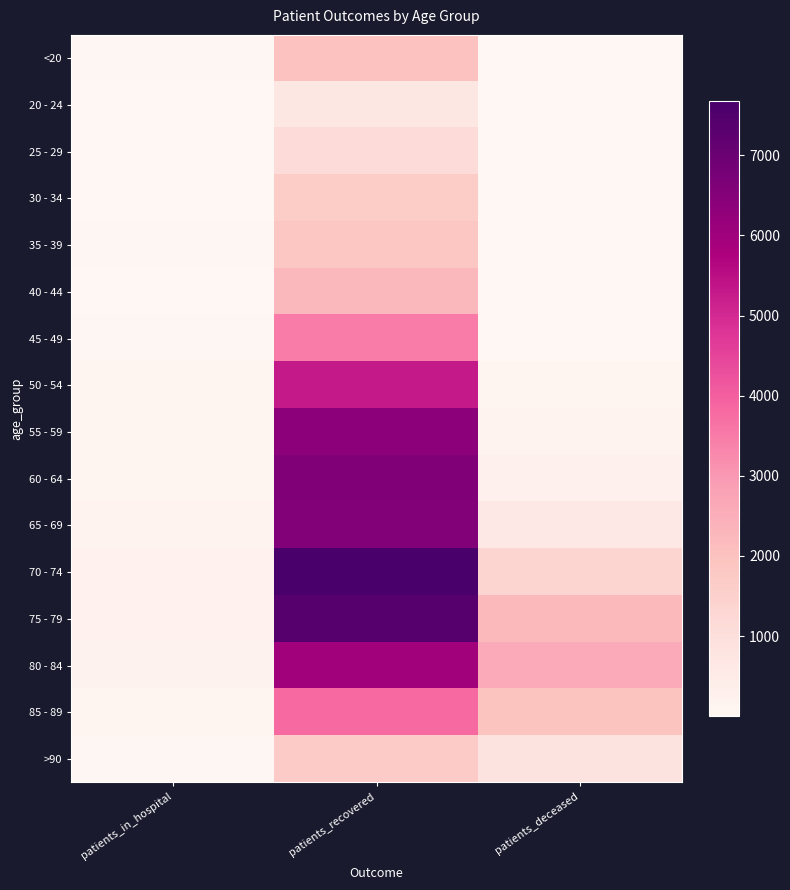

Which series changed the most between patients_recovered and patients_deceased?

70 - 74